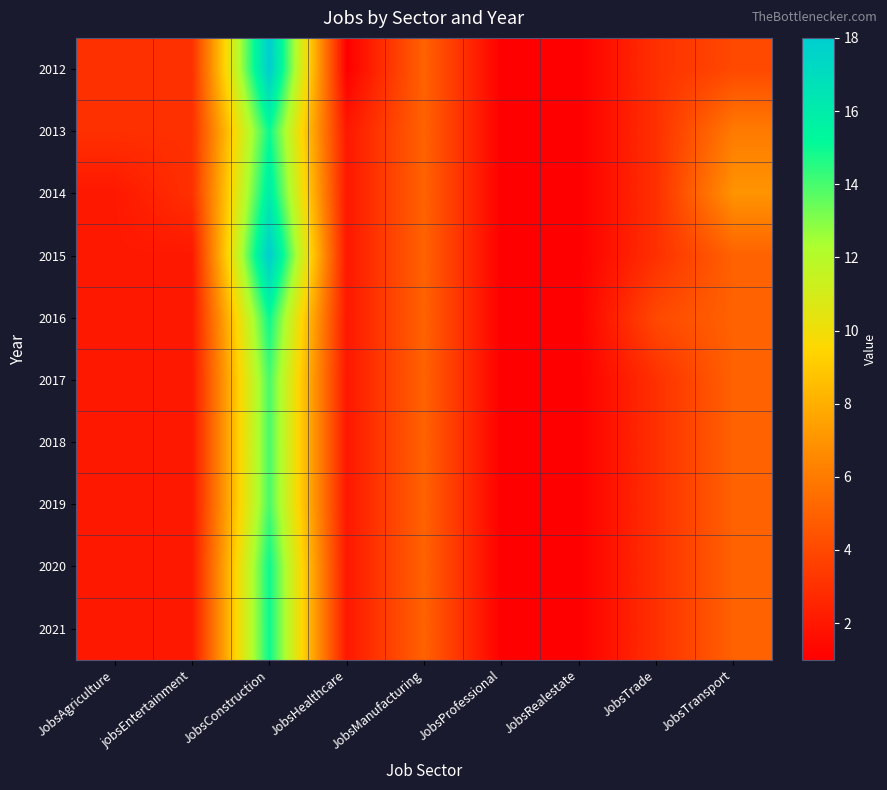

Reading right to left, what are all the values shown in this chart?

2012: JobsTransport=4	JobsTrade=3	JobsRealestate=1	JobsProfessional=1	JobsManufacturing=5	JobsHealthcare=1	JobsConstruction=18	jobsEntertainment=3	JobsAgriculture=3
2013: JobsTransport=6	JobsTrade=3	JobsRealestate=1	JobsProfessional=1	JobsManufacturing=5	JobsHealthcare=2	JobsConstruction=15	jobsEntertainment=3	JobsAgriculture=3
2014: JobsTransport=7	JobsTrade=3	JobsRealestate=1	JobsProfessional=1	JobsManufacturing=5	JobsHealthcare=2	JobsConstruction=16	jobsEntertainment=3	JobsAgriculture=2
2015: JobsTransport=5	JobsTrade=3	JobsRealestate=1	JobsProfessional=1	JobsManufacturing=5	JobsHealthcare=2	JobsConstruction=18	jobsEntertainment=2	JobsAgriculture=2
2016: JobsTransport=5	JobsTrade=4	JobsRealestate=1	JobsProfessional=1	JobsManufacturing=5	JobsHealthcare=2	JobsConstruction=15	jobsEntertainment=2	JobsAgriculture=2
2017: JobsTransport=5	JobsTrade=3	JobsRealestate=1	JobsProfessional=1	JobsManufacturing=5	JobsHealthcare=2	JobsConstruction=14	jobsEntertainment=2	JobsAgriculture=2
2018: JobsTransport=5	JobsTrade=3	JobsRealestate=1	JobsProfessional=1	JobsManufacturing=5	JobsHealthcare=2	JobsConstruction=14	jobsEntertainment=2	JobsAgriculture=2
2019: JobsTransport=5	JobsTrade=3	JobsRealestate=1	JobsProfessional=1	JobsManufacturing=5	JobsHealthcare=2	JobsConstruction=14	jobsEntertainment=2	JobsAgriculture=2
2020: JobsTransport=5	JobsTrade=3	JobsRealestate=1	JobsProfessional=1	JobsManufacturing=5	JobsHealthcare=2	JobsConstruction=15	jobsEntertainment=2	JobsAgriculture=2
2021: JobsTransport=5	JobsTrade=3	JobsRealestate=1	JobsProfessional=1	JobsManufacturing=5	JobsHealthcare=2	JobsConstruction=15	jobsEntertainment=2	JobsAgriculture=2